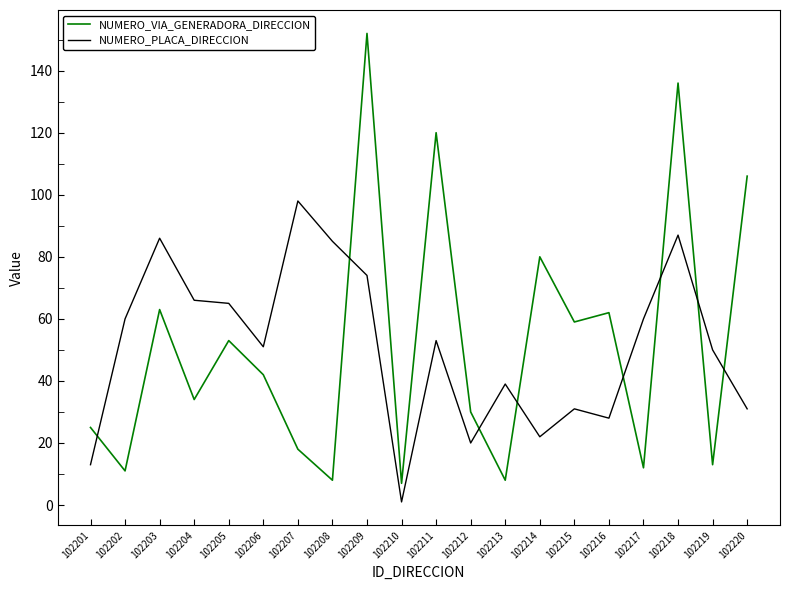

Is the value of NUMERO_PLACA_DIRECCION at 102209 greater than the value of NUMERO_VIA_GENERADORA_DIRECCION at 102212?

Yes